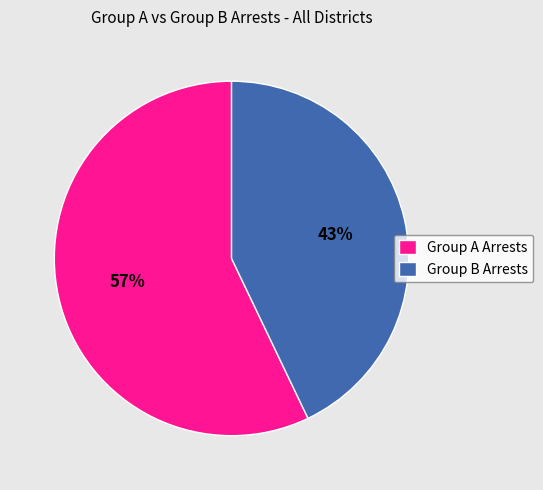

The Group B Arrests slice represents 37% of the pie. True or false?

False